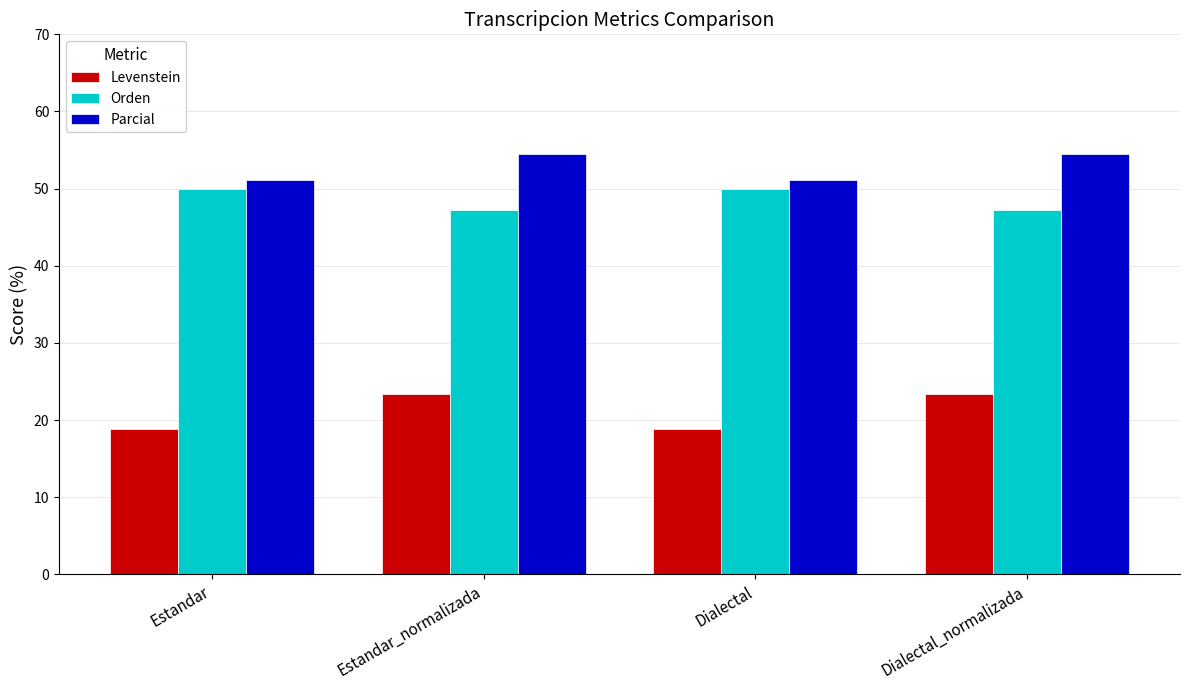

What is the total value across all series at Estandar?

120.0